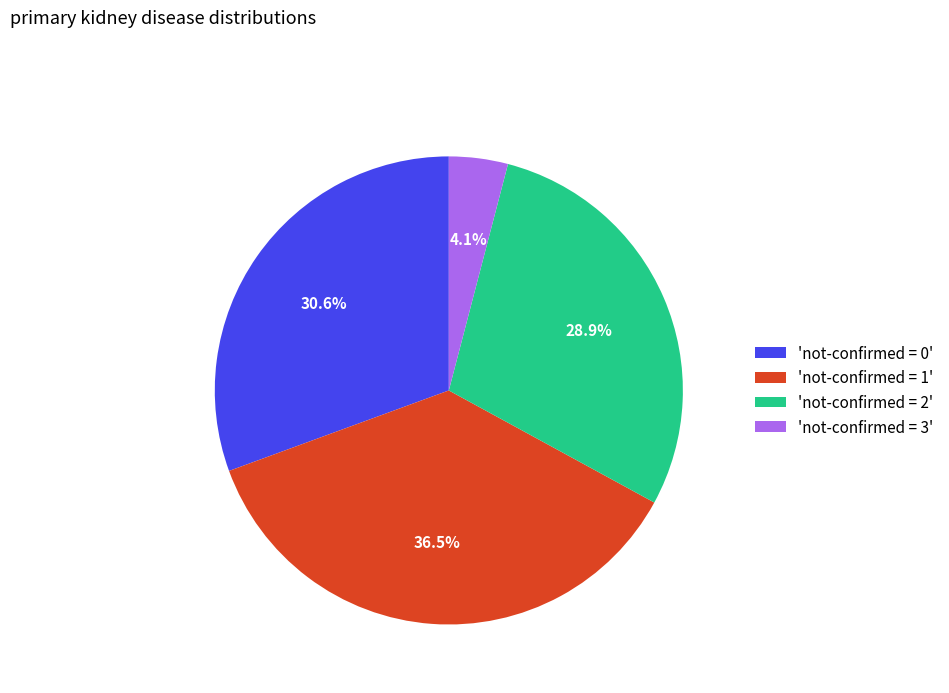

Which has a higher value, 'not-confirmed = 2' or 'not-confirmed = 0'?

'not-confirmed = 0'